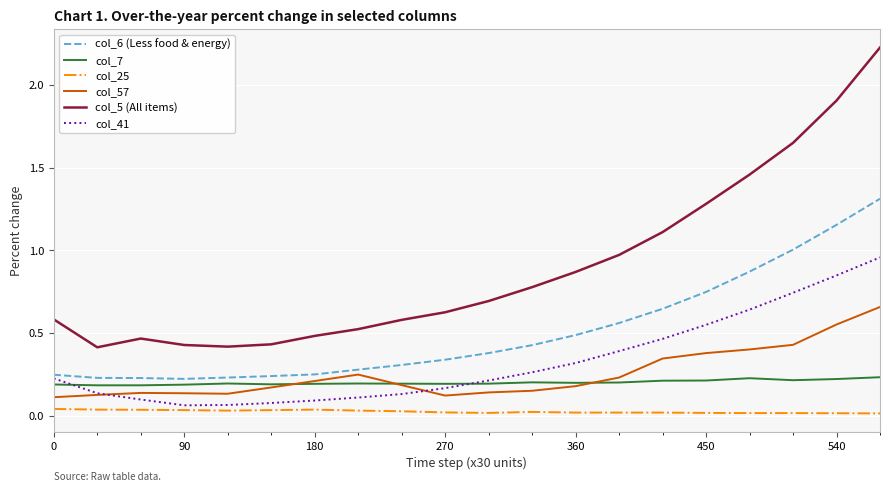

True or false: col_5 (All items) and col_7 intersect in this chart.

False